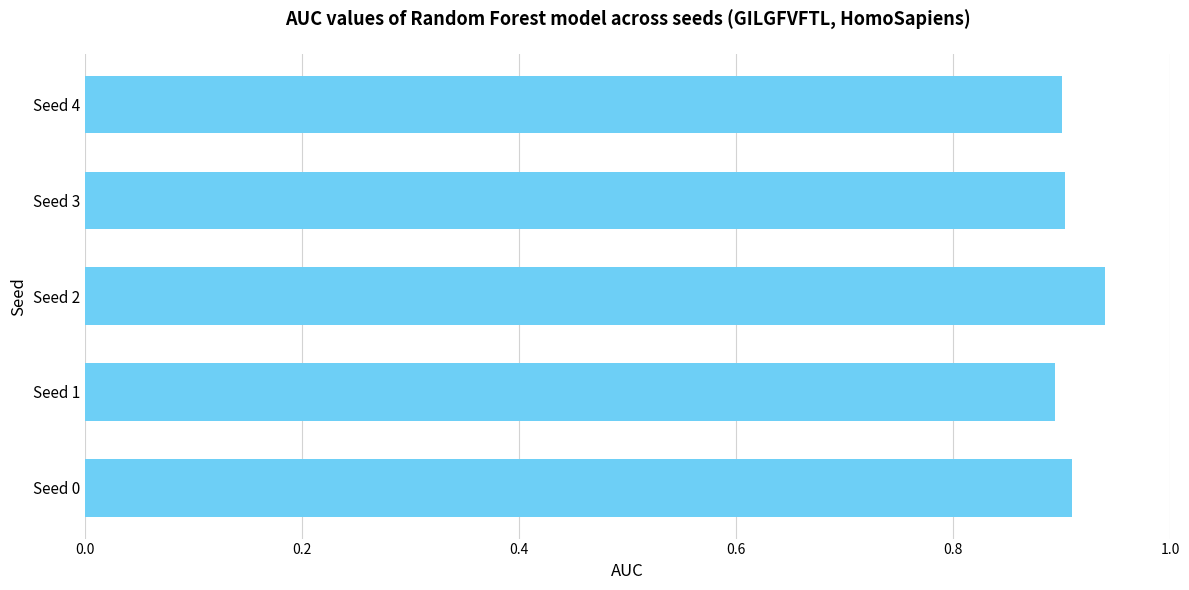

How many values are between 0 and 1?

5